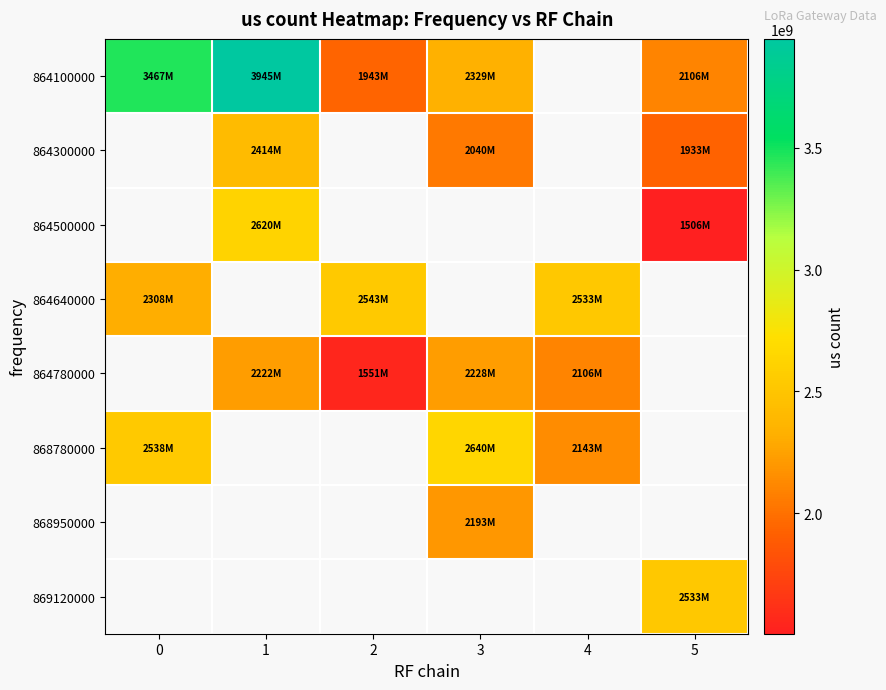

Reading left to right, what are all the values shown in this chart?

864100000: 0=3467951812	1=3945686228	2=1943132460	3=2329783484	4=0	5=2106492780
864300000: 0=0	1=2414395228	2=0	3=2040410348	4=0	5=1933943132
864500000: 0=0	1=2620871756	2=0	3=0	4=0	5=1506458948
864640000: 0=2308365548	1=0	2=2543167932	3=0	4=2533983988	5=0
864780000: 0=0	1=2222655532	2=1551844076	3=2228904108	4=2106492788	5=0
868780000: 0=2538938404	1=0	2=0	3=2640445332	4=2143628060	5=0
868950000: 0=0	1=0	2=0	3=2193585244	4=0	5=0
869120000: 0=0	1=0	2=0	3=0	4=0	5=2533983980